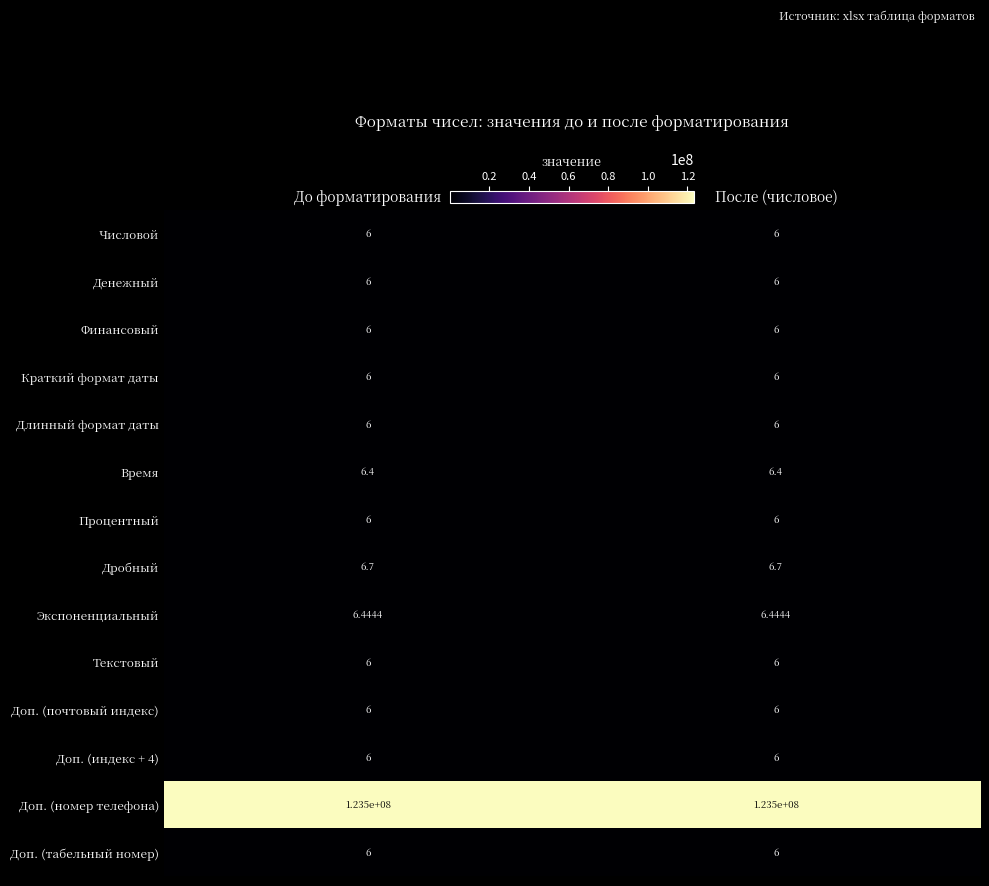

Which series has the largest total across all categories?

Доп. (номер телефона)